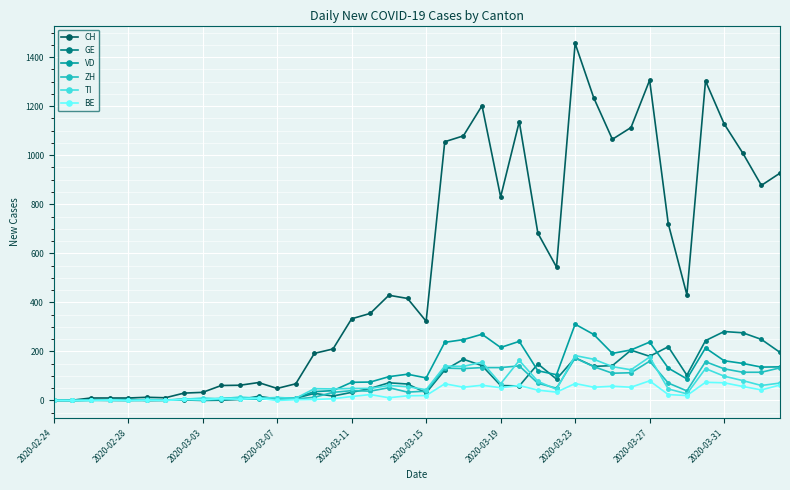

True or false: CH has more than 0 interior local peaks.

True